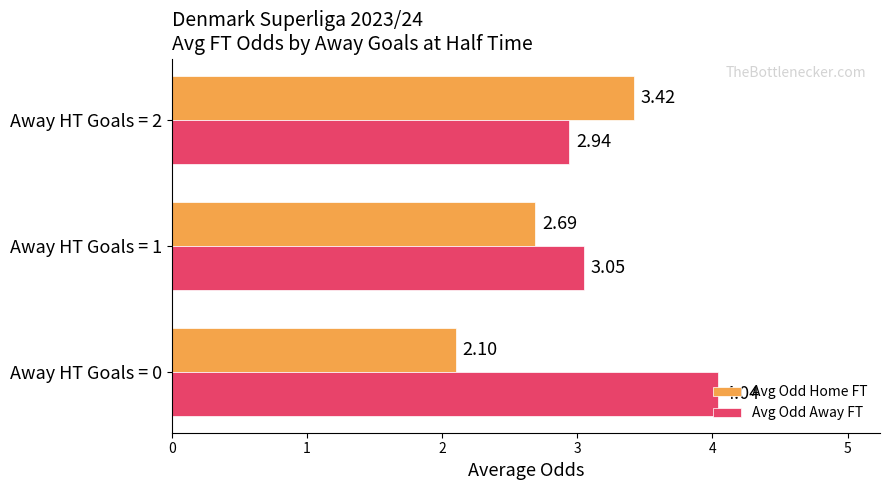

What is the sum of all Avg Odd Home FT values?

8.2